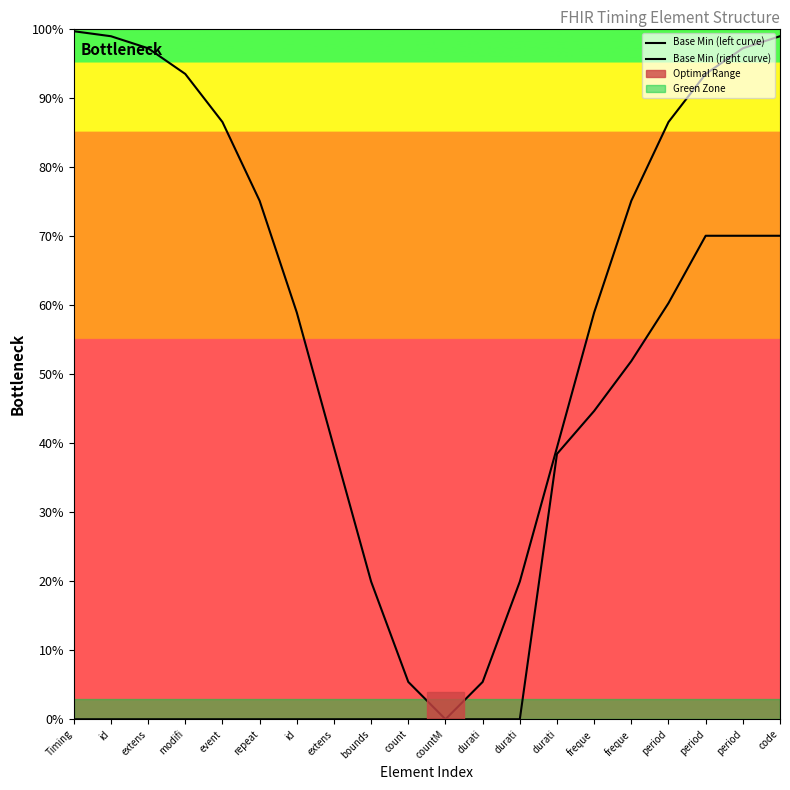

The Base Min (left curve) series shows 104.2 at id. True or false?

False